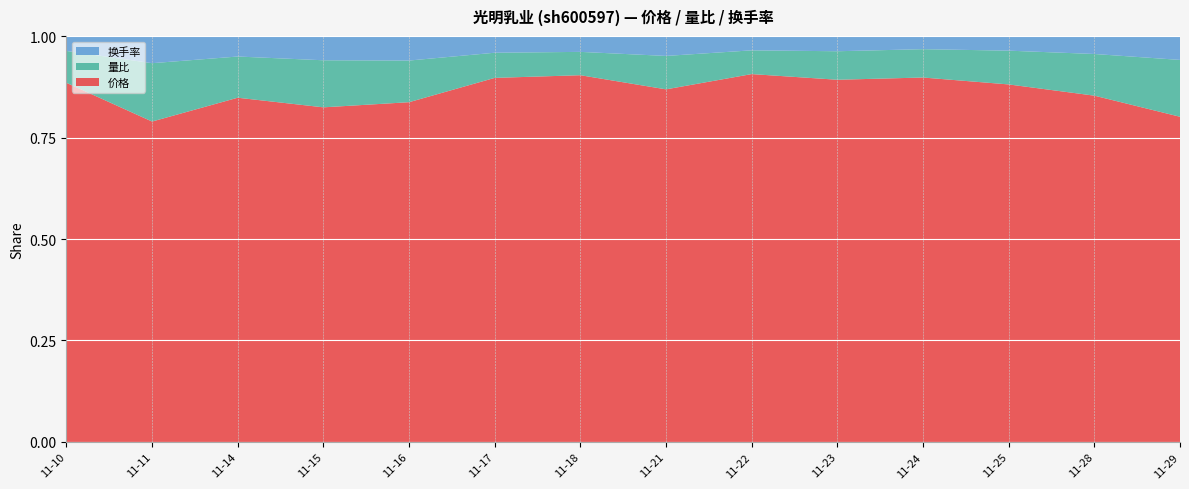

Reading left to right, list all the values displayed in this chart.

价格: 9.9	10.1	10.1	10.2	10.3	10.3	10.2	10.1	10.1	10.0	10.0	10.1	10.1	10.2
量比: 0.9	1.8	1.2	1.4	1.3	0.7	0.7	1.0	0.7	0.8	0.8	0.9	1.2	1.8
换手率: 0.4	0.8	0.6	0.7	0.7	0.5	0.4	0.6	0.4	0.4	0.4	0.4	0.5	0.8